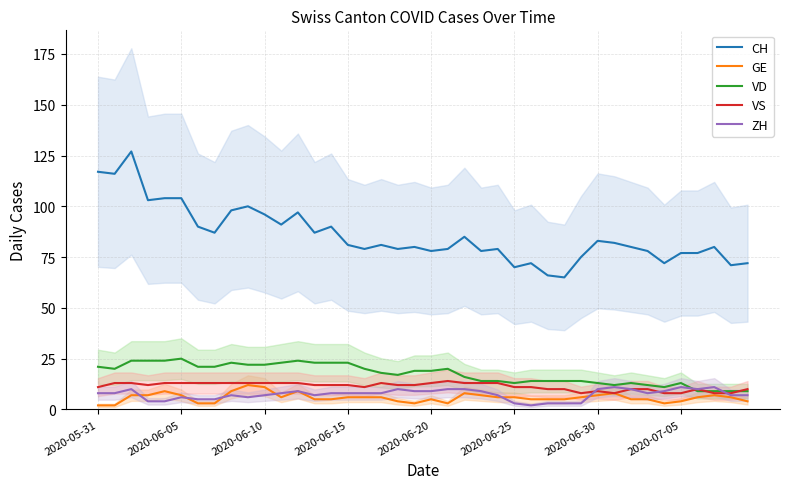

True or false: CH and VD cross at least once.

False